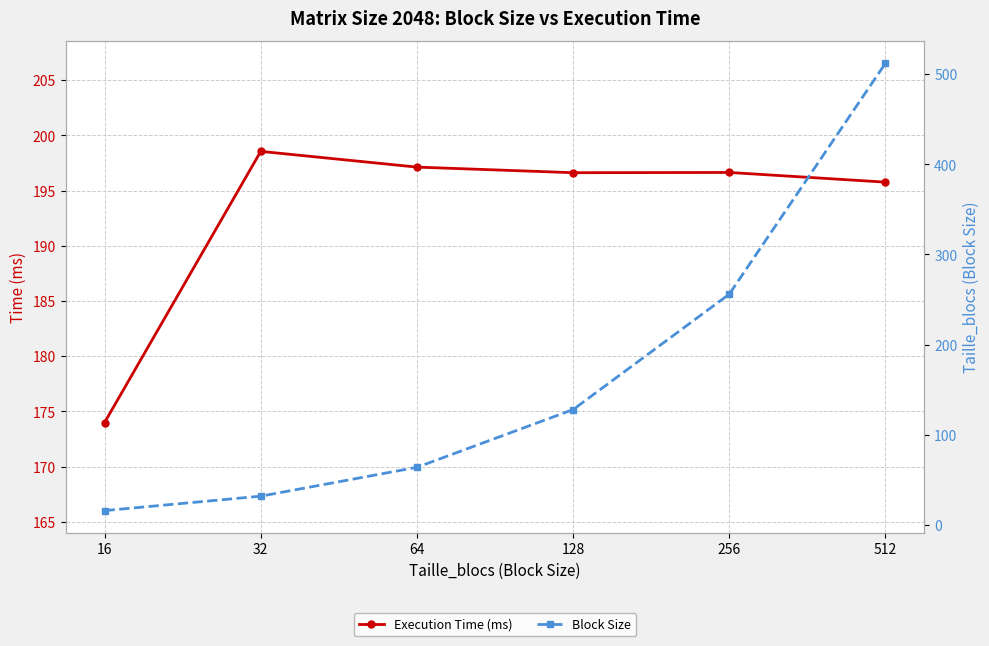

Which category has the lowest value in the Execution Time (ms) series?

16